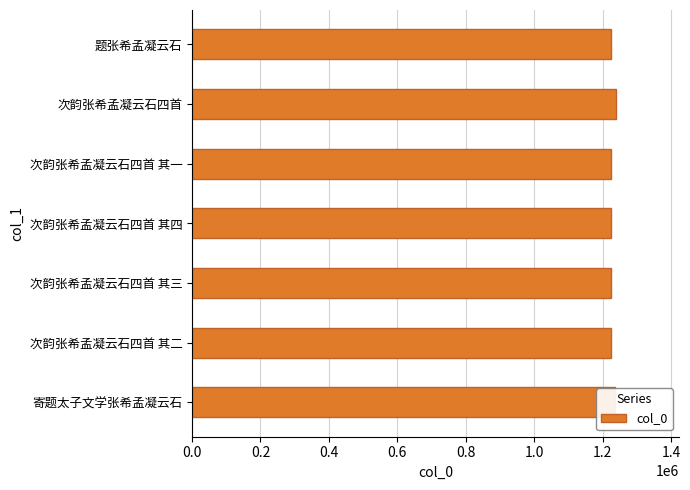

Read the value at 次韵张希孟凝云石四首 其四.

1222921